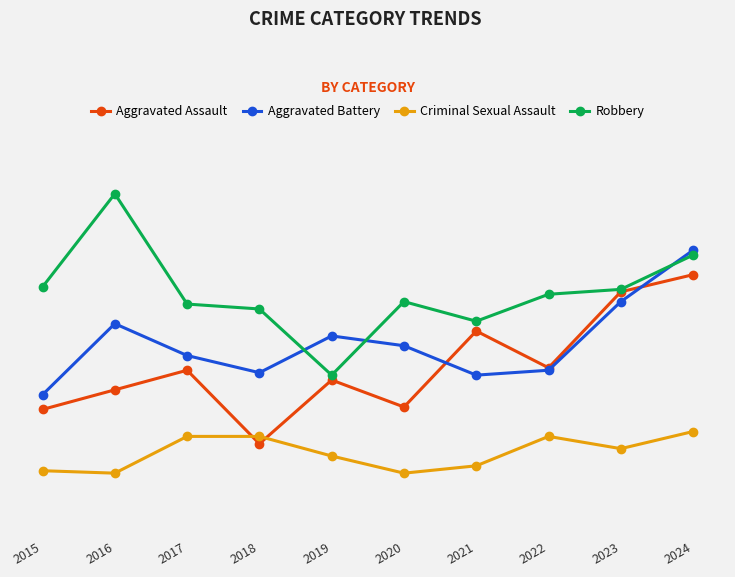

What are all the series names shown in the legend?

Aggravated Assault, Aggravated Battery, Criminal Sexual Assault, Robbery